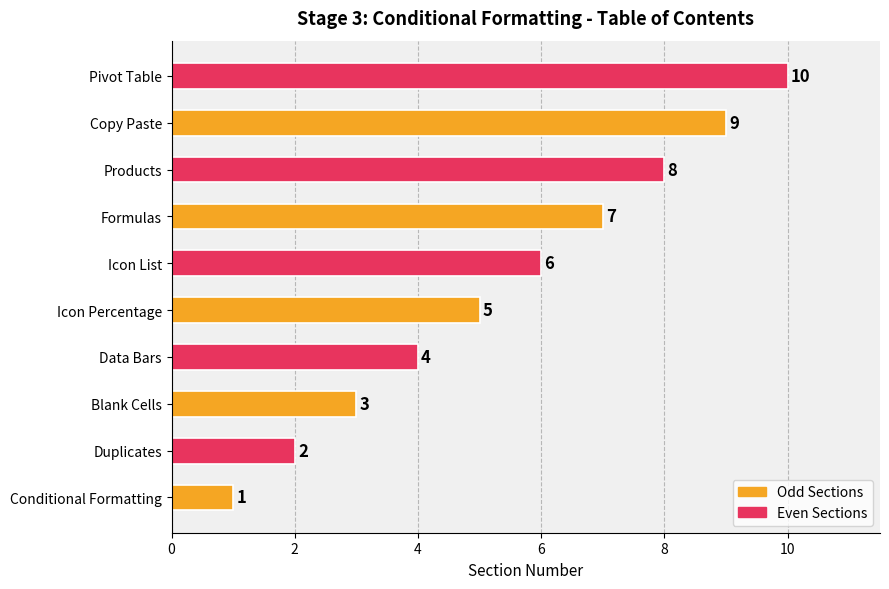

How many values are between 3 and 8?

6